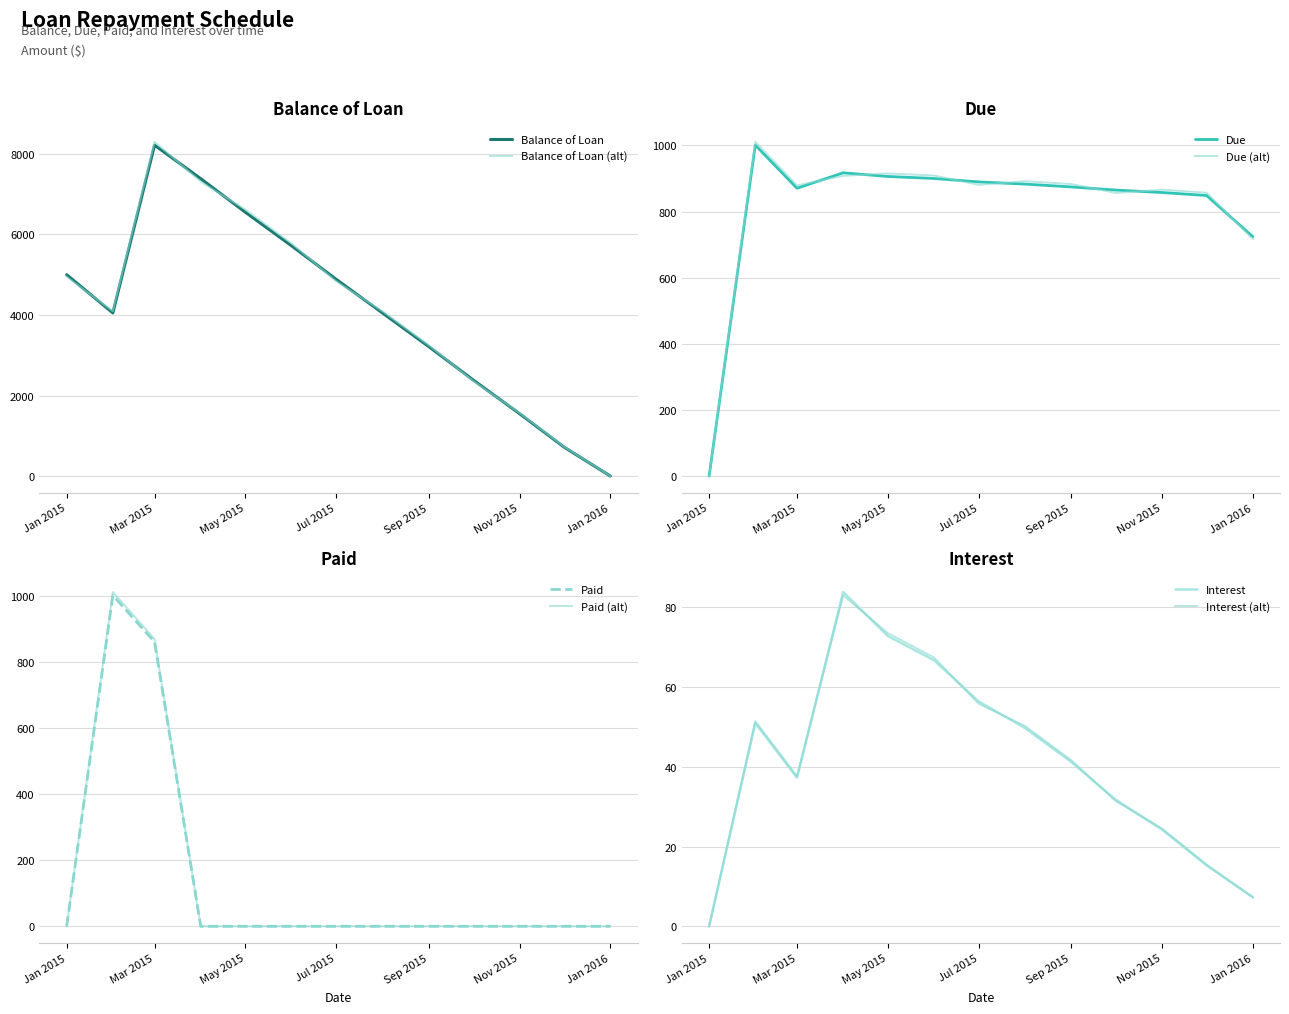

The Balance of Loan series shows 1206.3 at 2015-02-01. True or false?

False